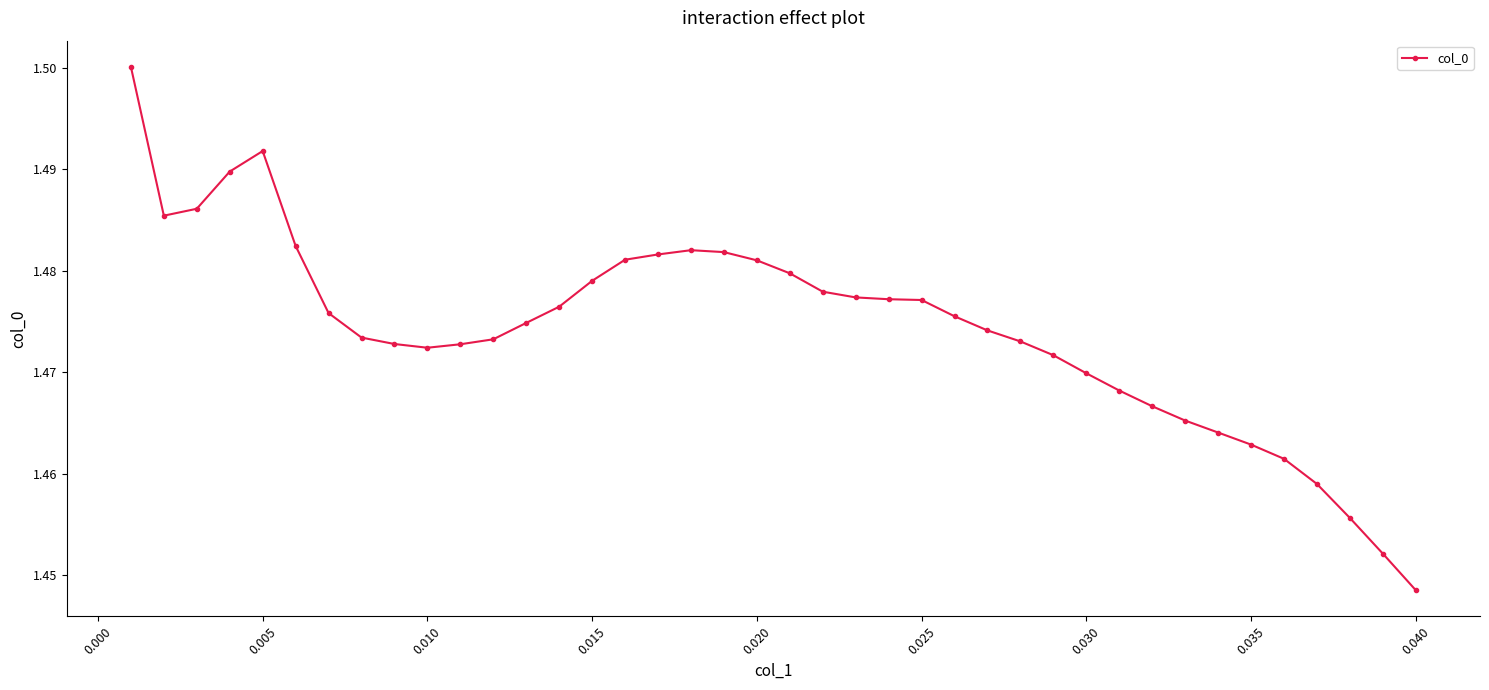

Count the values in the range 1 to 2.

40